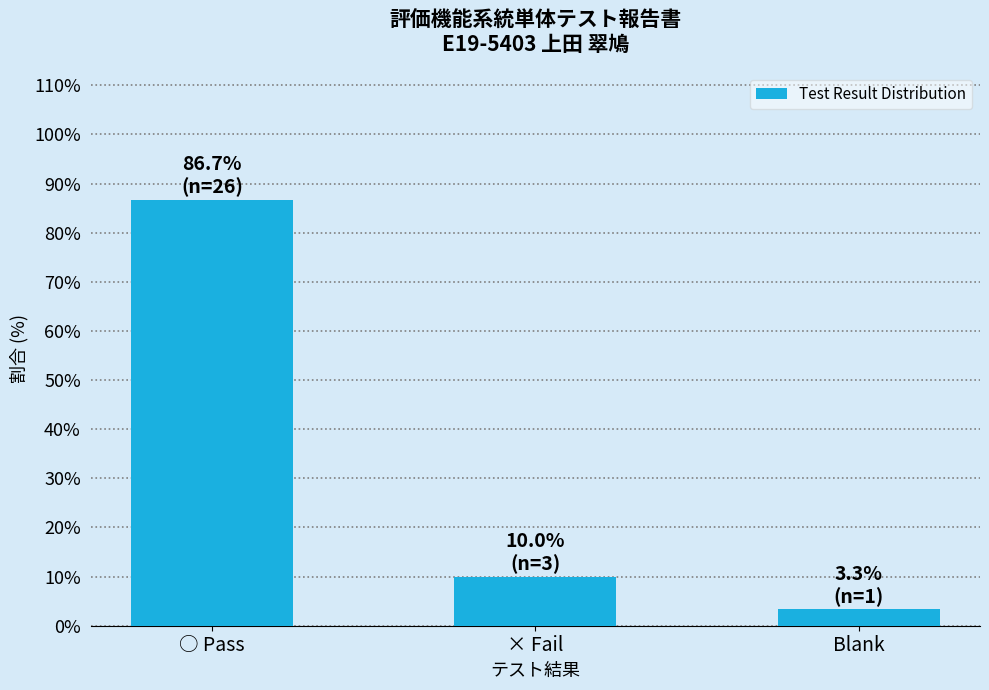

Reading right to left, extract all data points from this chart.

Blank=3.3	× Fail=10.0	○ Pass=86.7